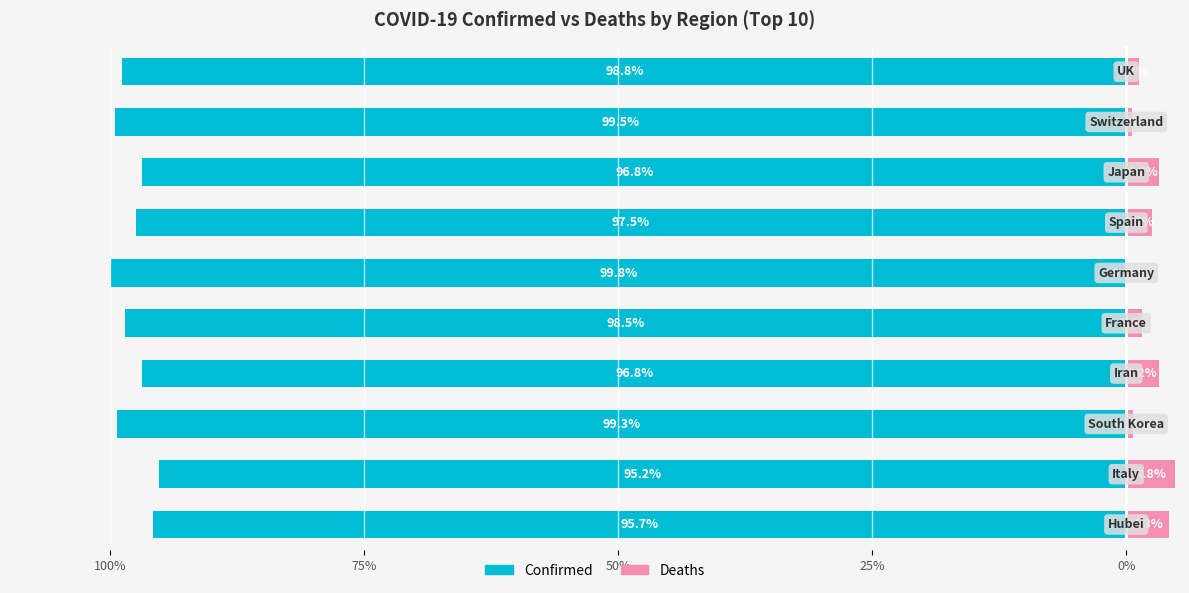

What is the value of the Deaths bar at the 2nd from the left?

4.8